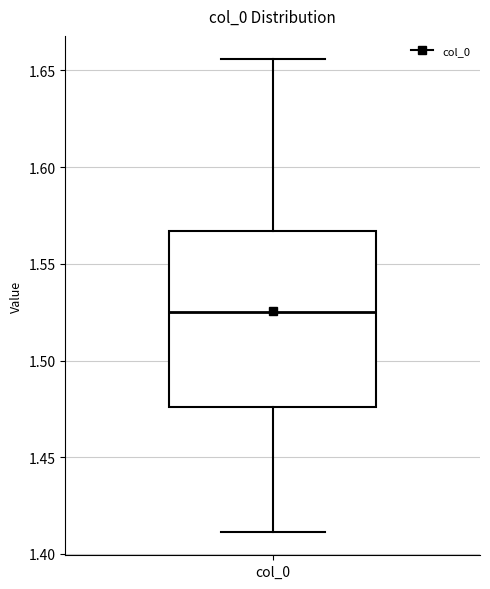

Read this box plot against the y-axis: the position of the median line, the range covered by the box, and the ends of both whiskers. The values are not printed on the chart, so give them approximately, as read against the axis.

median 1.525, box 1.475 to 1.565, whiskers 1.410 to 1.655